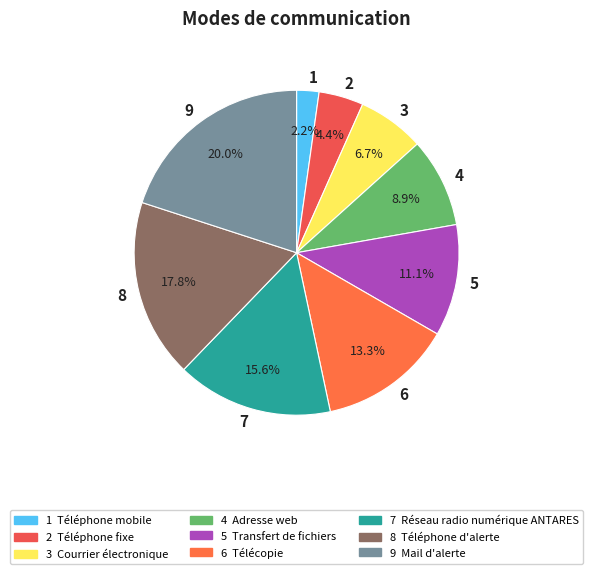

Is the sum of 3 and 8 greater than half?

No